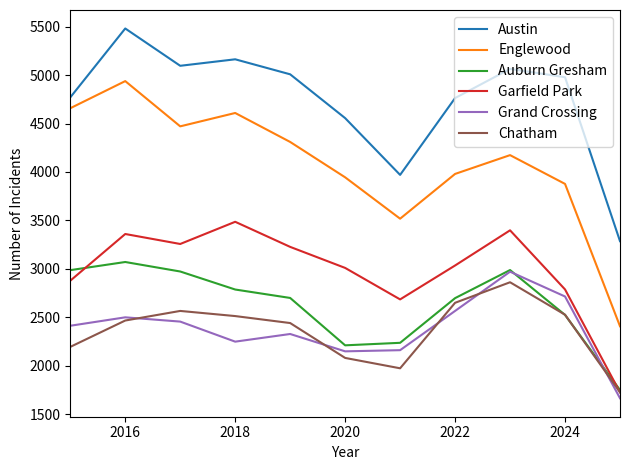

Which series has the largest total across all categories?

Austin